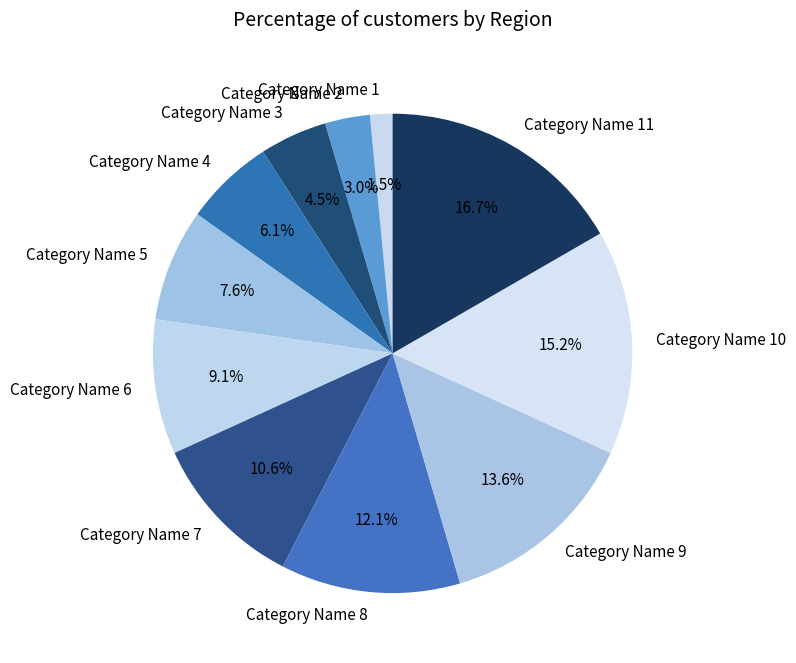

Rank the categories by value from lowest to highest.

Category Name 1, Category Name 2, Category Name 3, Category Name 4, Category Name 5, Category Name 6, Category Name 7, Category Name 8, Category Name 9, Category Name 10, Category Name 11